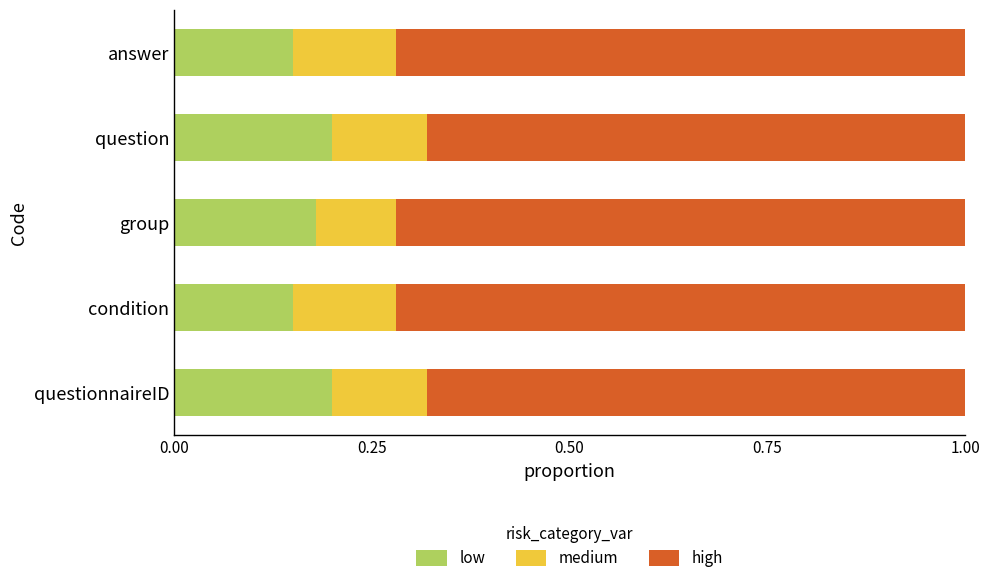

How many data points does each series have?

5